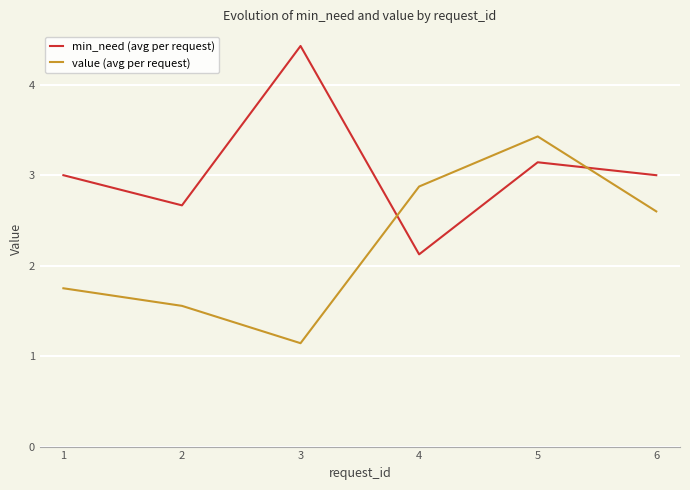

List the labels in order of value (avg per request) value, smallest first.

3, 2, 1, 6, 4, 5